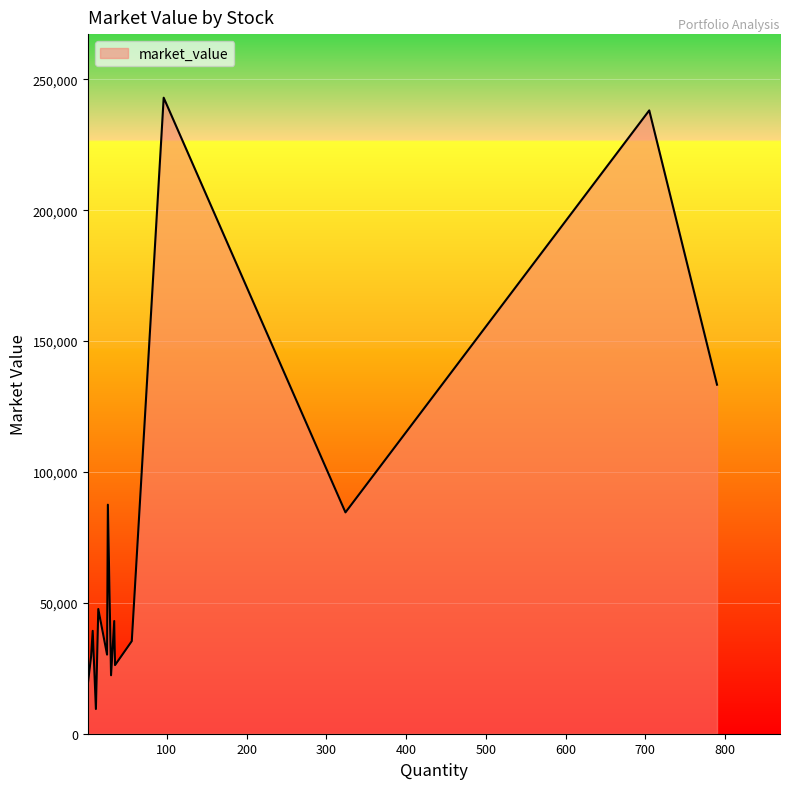

What is the maximum value shown in the chart?

242995.2